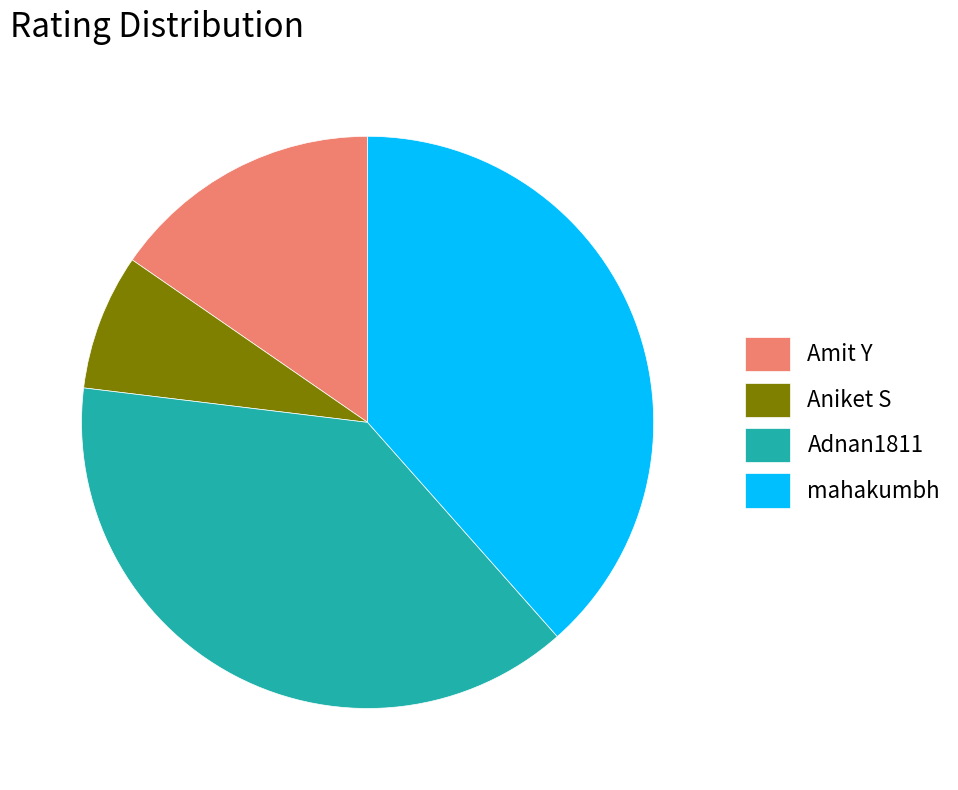

Does Amit Y represent more than half of the total?

No